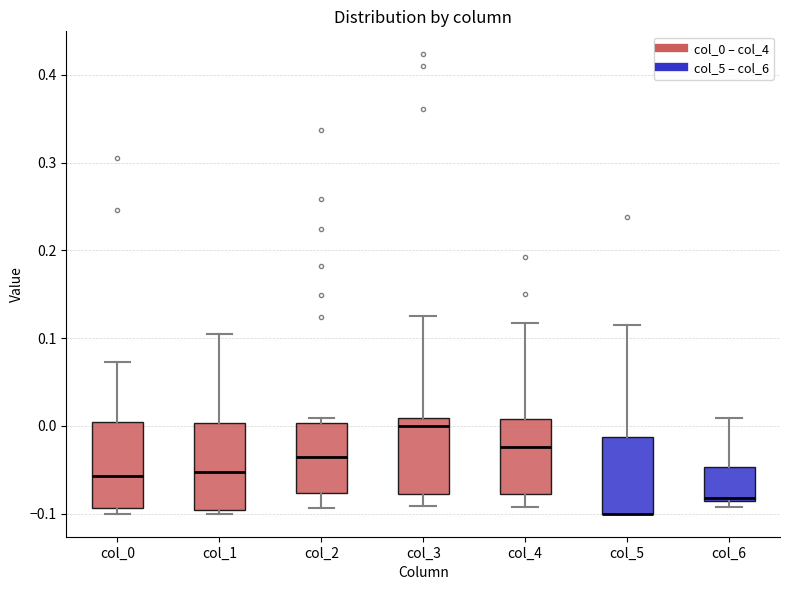

Reading left to right, transcribe this box plot: for each box, give where its median line is, the range the box spans, and where its two whiskers end, as read against the y-axis. The values are not printed on the chart, so give them approximately, as read against the axis.

col_0: median -0.06, box -0.09 to 0.00, whiskers -0.10 to 0.07
col_1: median -0.05, box -0.10 to 0.00, whiskers -0.10 (just below the box's lower edge) to 0.11
col_2: median -0.03, box -0.08 to 0.00, whiskers -0.09 to 0.01
col_3: median 0.00, box -0.08 to 0.01, whiskers -0.09 to 0.12
col_4: median -0.02, box -0.08 to 0.01, whiskers -0.09 to 0.12
col_5: median -0.10 (drawn on the box's lower edge), box -0.10 to -0.01, whiskers -0.10 to 0.11
col_6: median -0.08, box -0.09 to -0.05, whiskers -0.09 (just below the box's lower edge) to 0.01